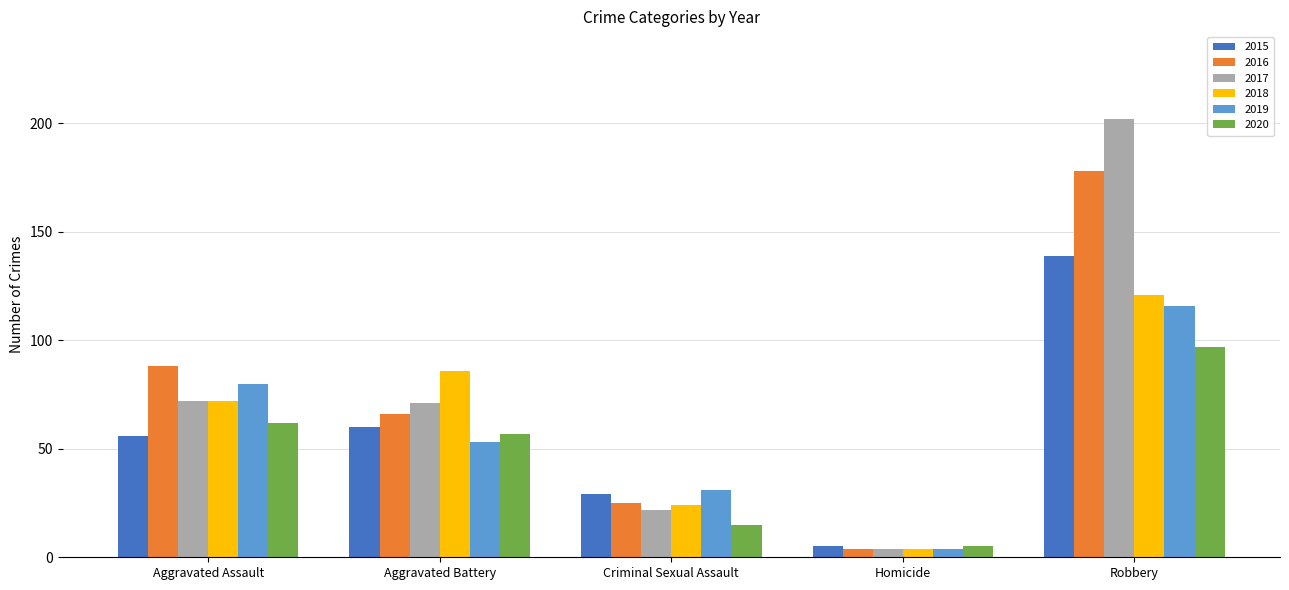

What is the difference between the maximum and minimum values in the 2020 series?

92